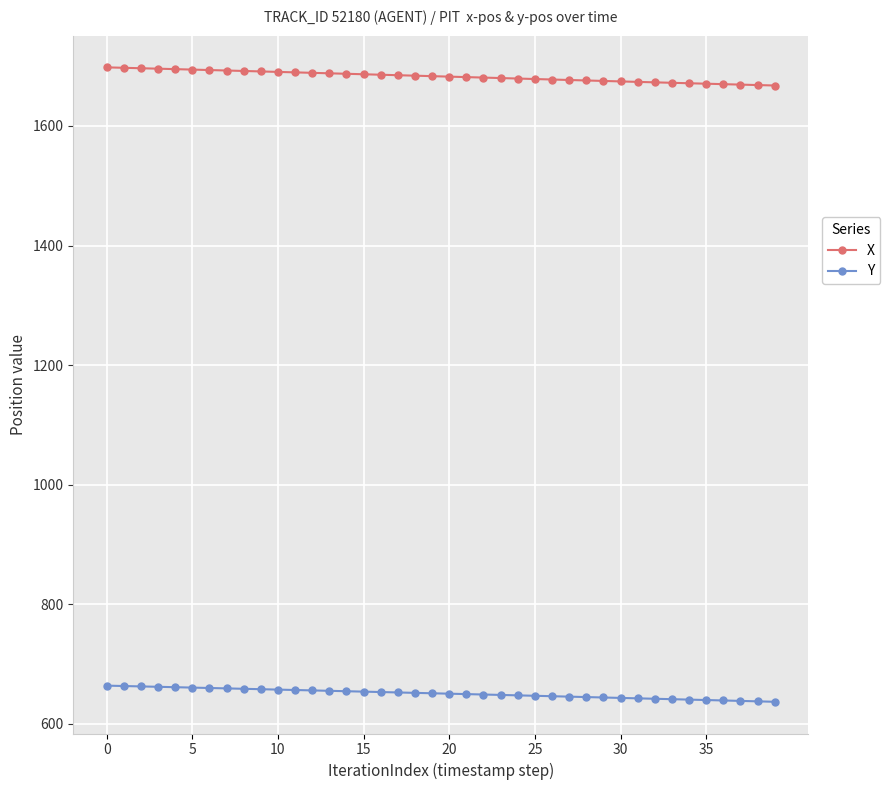

What is the minimum value shown in the chart?

636.9